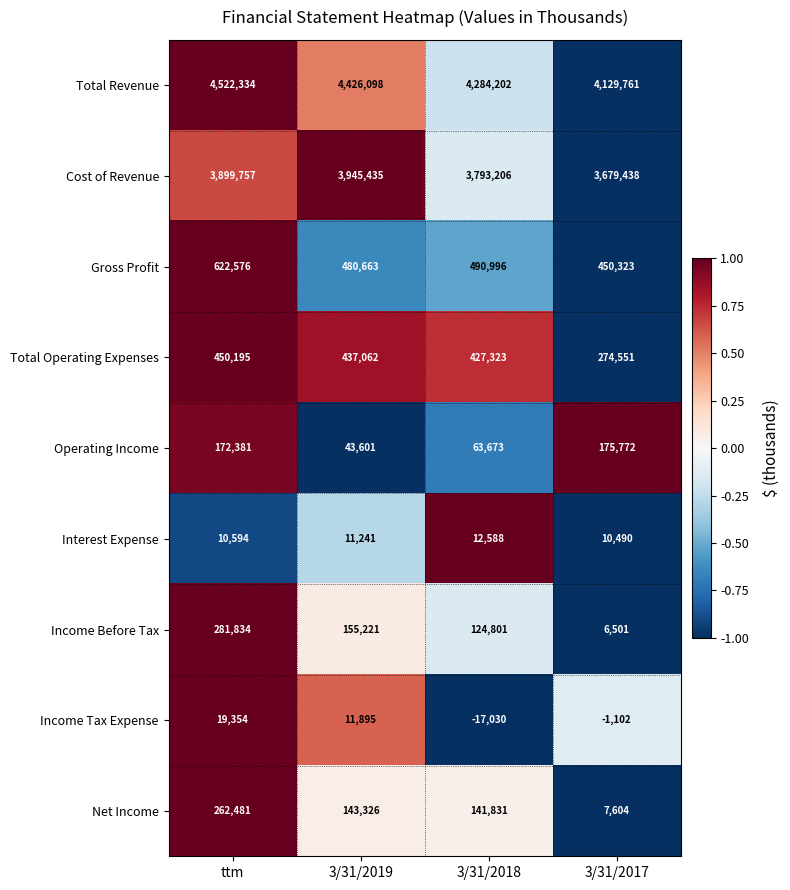

How many data points in Total Revenue are less than 4426098?

2